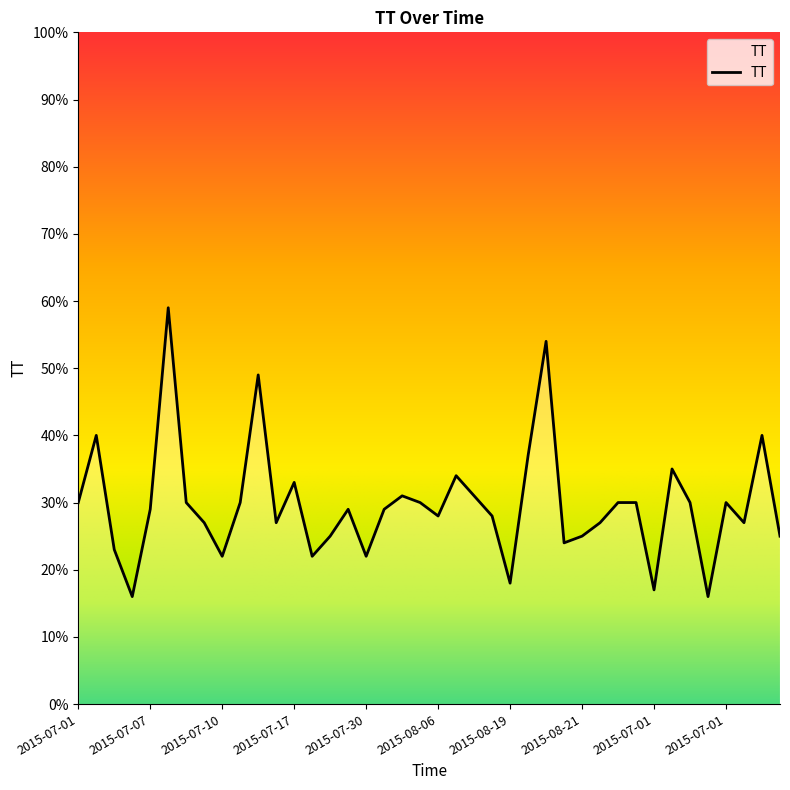

What is the minimum value shown in the chart?

16